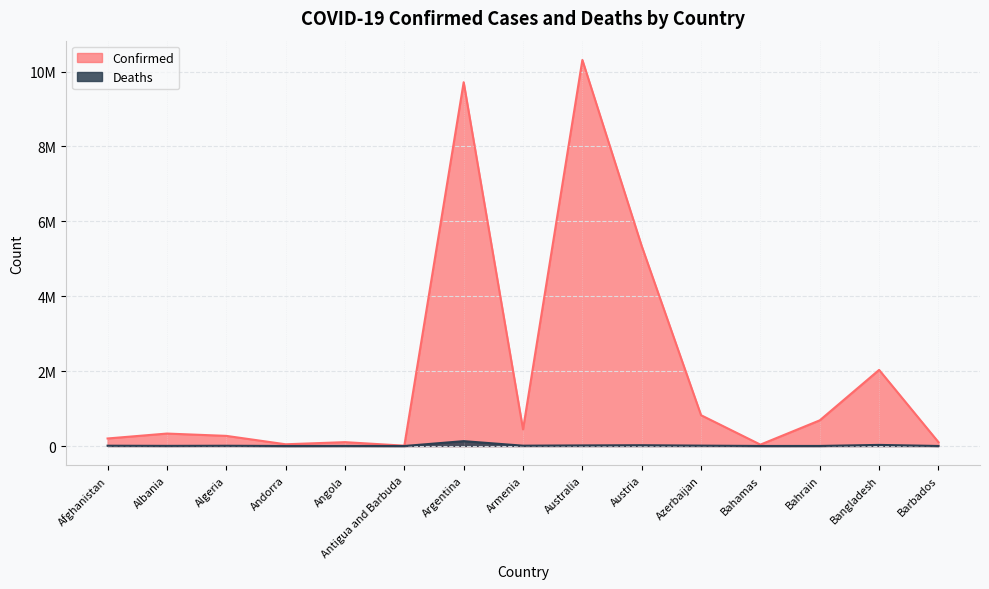

What are all the series names shown in the legend?

Confirmed, Deaths